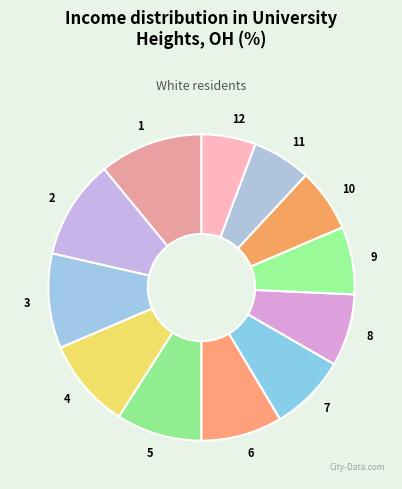

Does 12 represent more than half of the total?

No